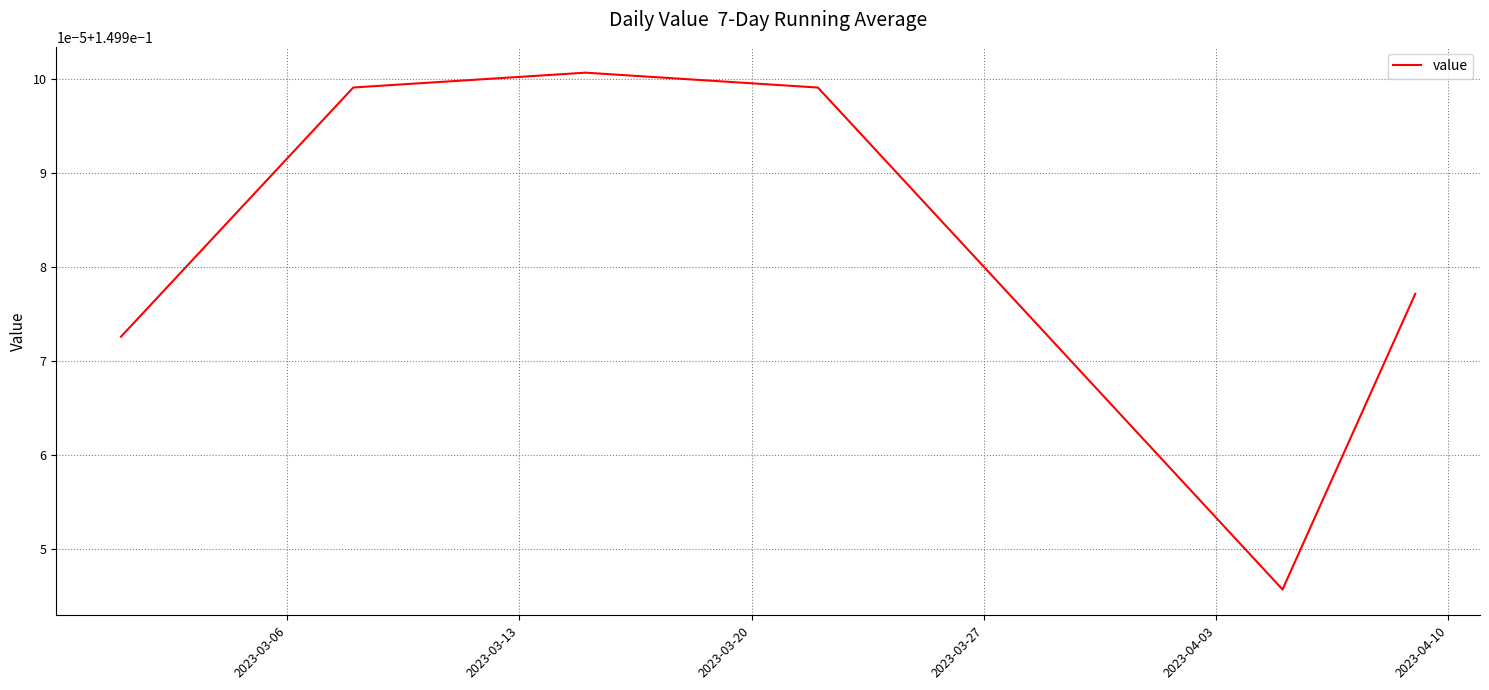

How many points are lower than both their immediate neighbors (excluding endpoints)?

1